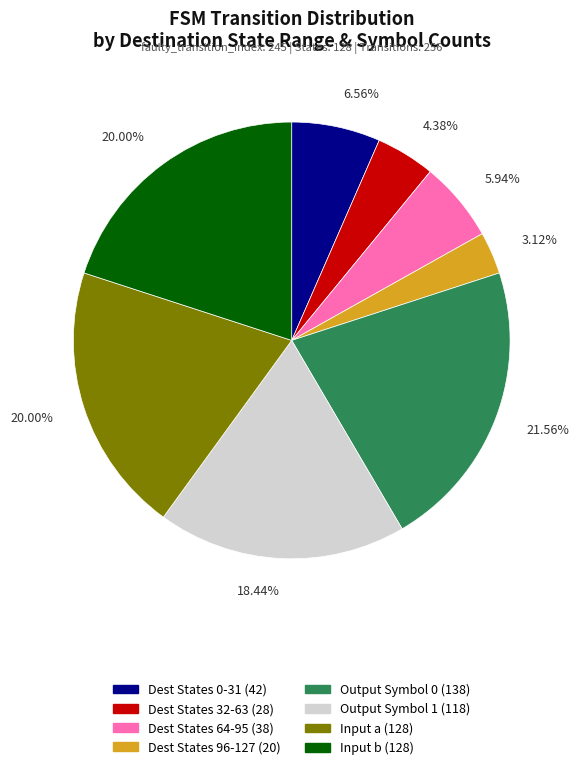

Does any single category account for the majority?

No